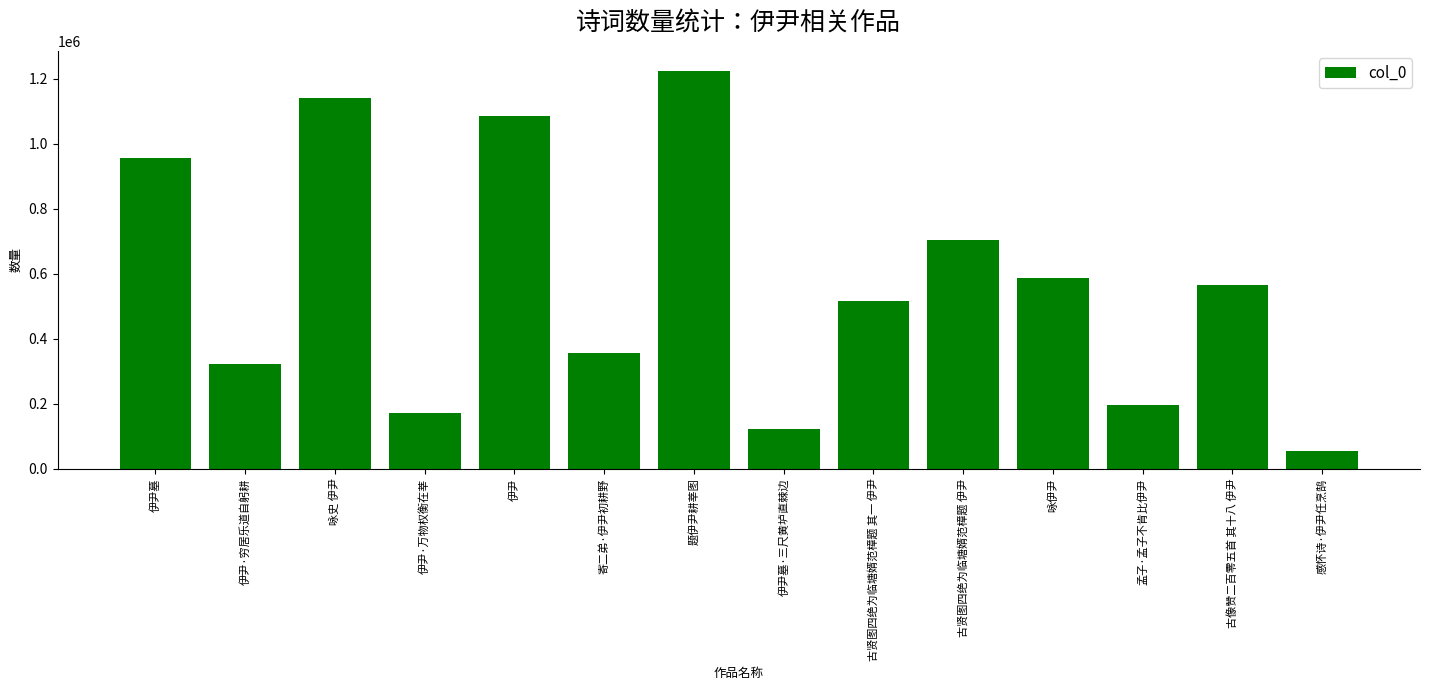

Count the number of data series in this chart.

1